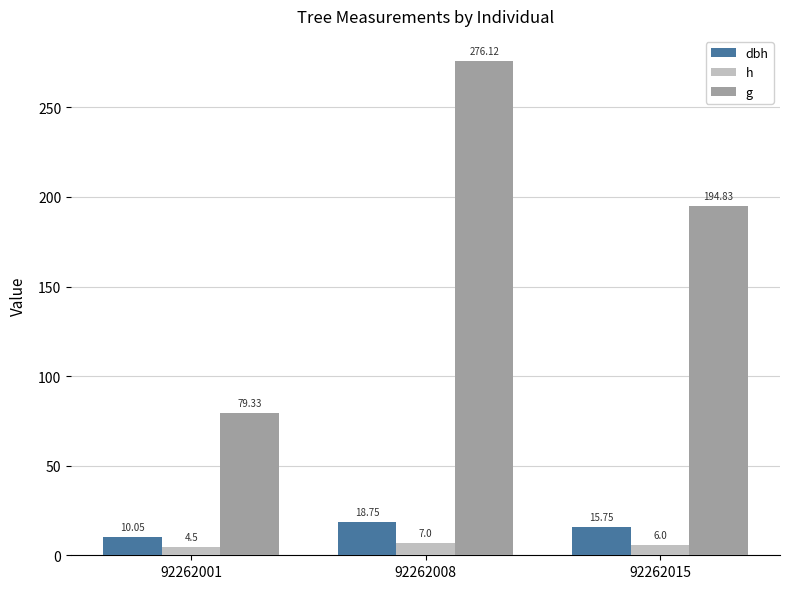

What is the difference between the dbh values at 92262008 and 92262015?

3.0